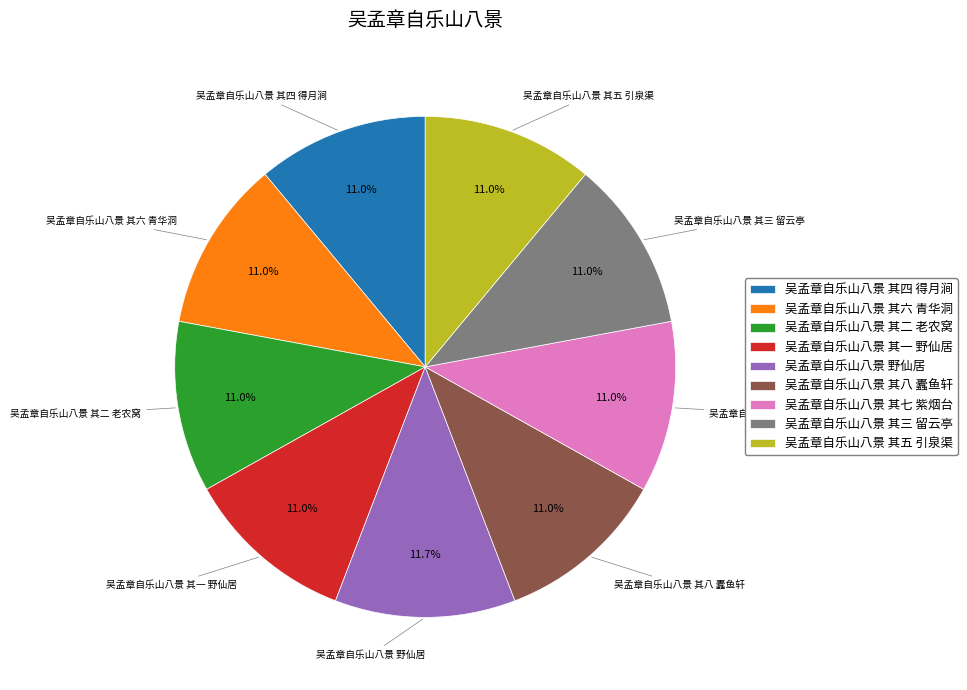

How many slices are in this pie chart?

9